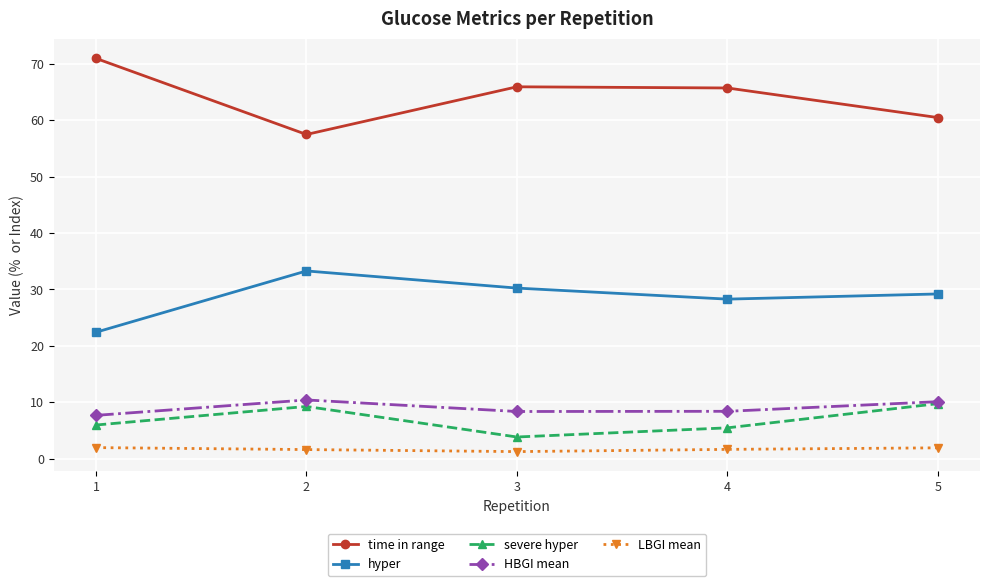

Is the value of severe hyper at 4 greater than the value of time in range at 3?

No